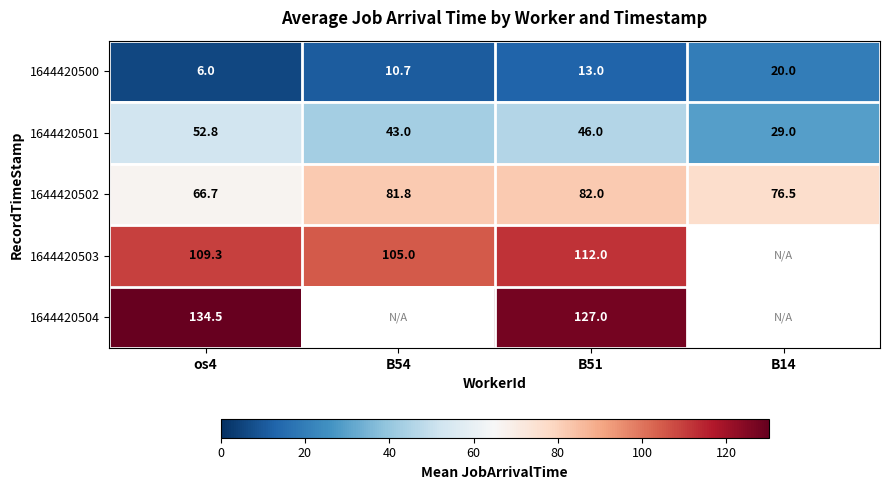

What is the difference between the second highest and second lowest values in the 1644420502 series?

5.3